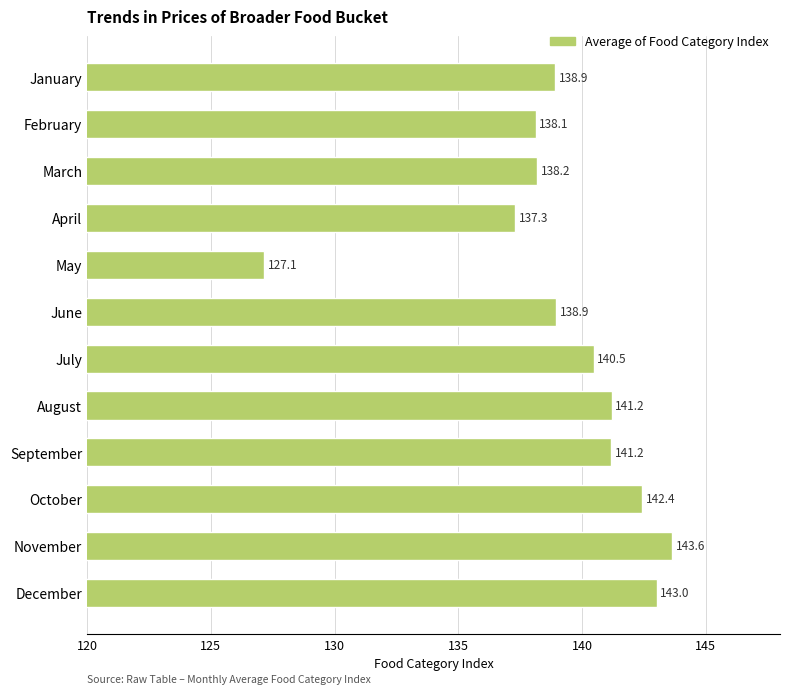

What is the average value?

139.2